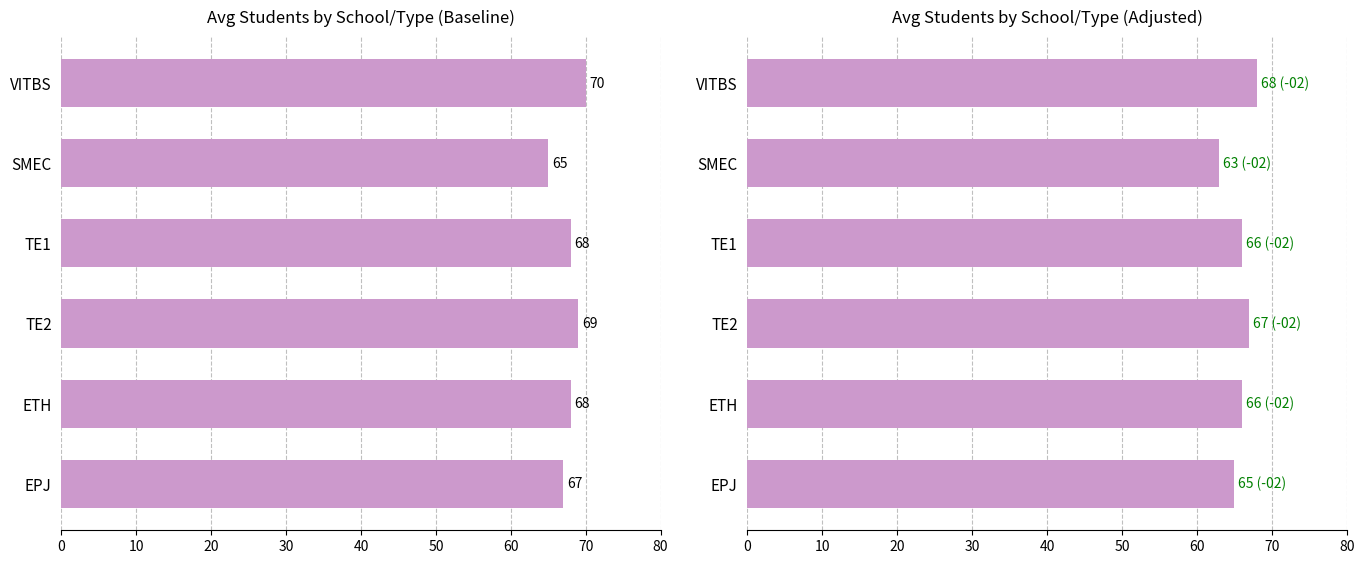

Is it true that Avg totalse equals 111 at TE1?

False